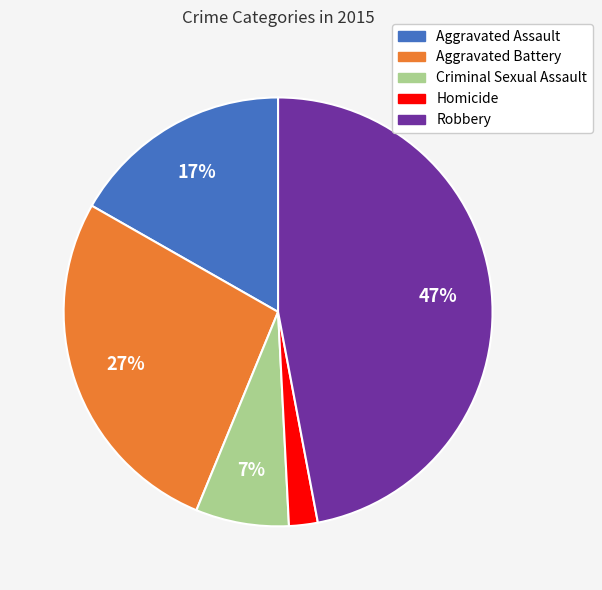

Combined, do Criminal Sexual Assault and Aggravated Assault account for over 50%?

No